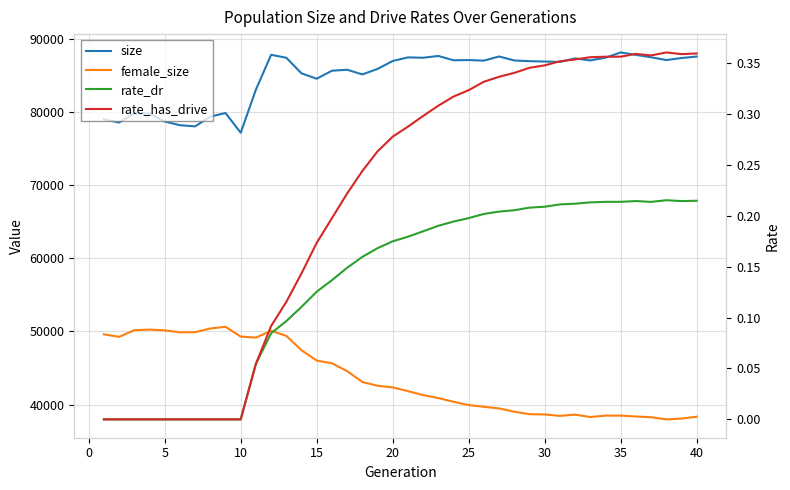

True or false: female_size and rate_has_drive cross at least once.

False